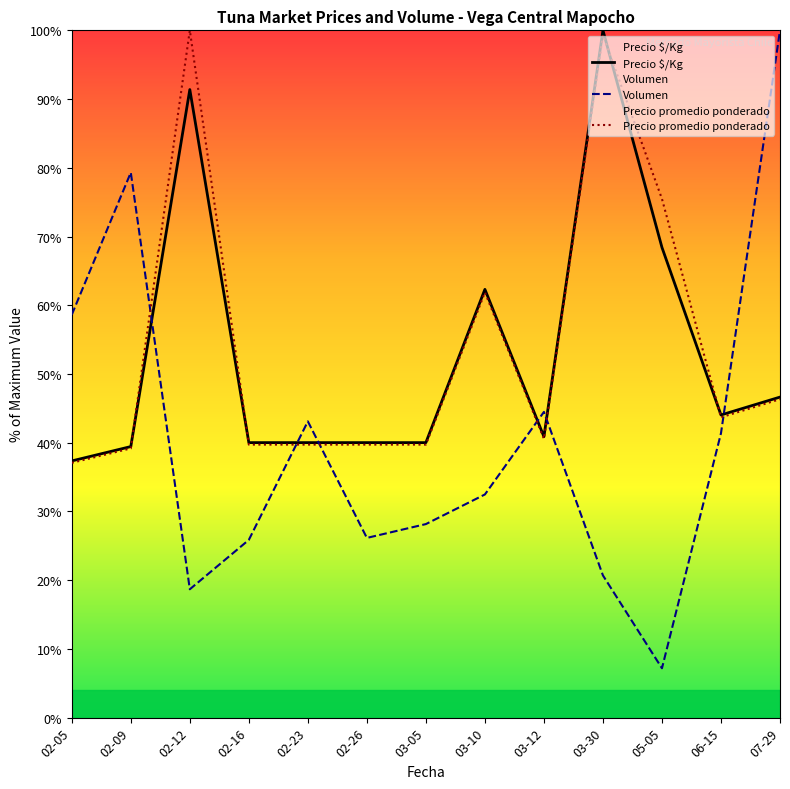

What is the maximum value shown in the chart?

100.0